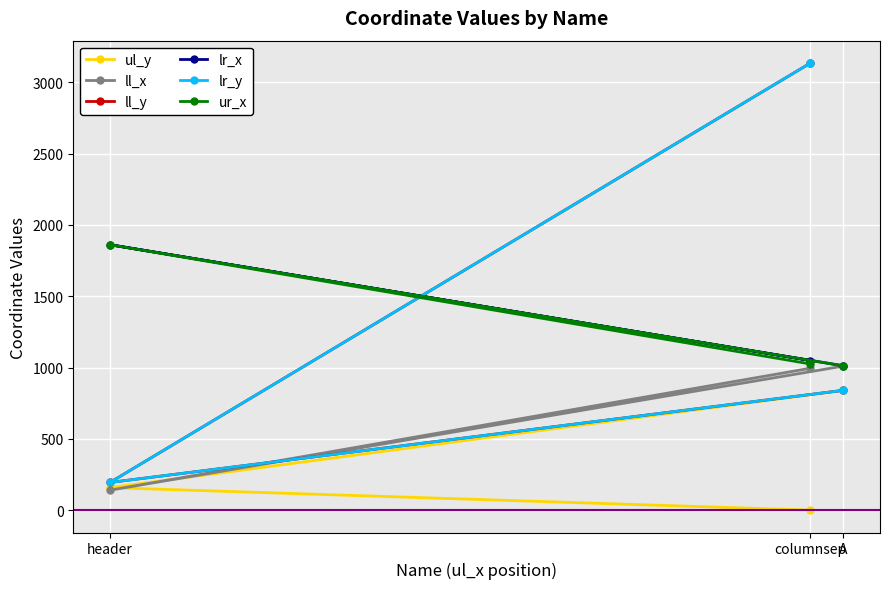

The value of ll_y at header is 194. True or false?

True